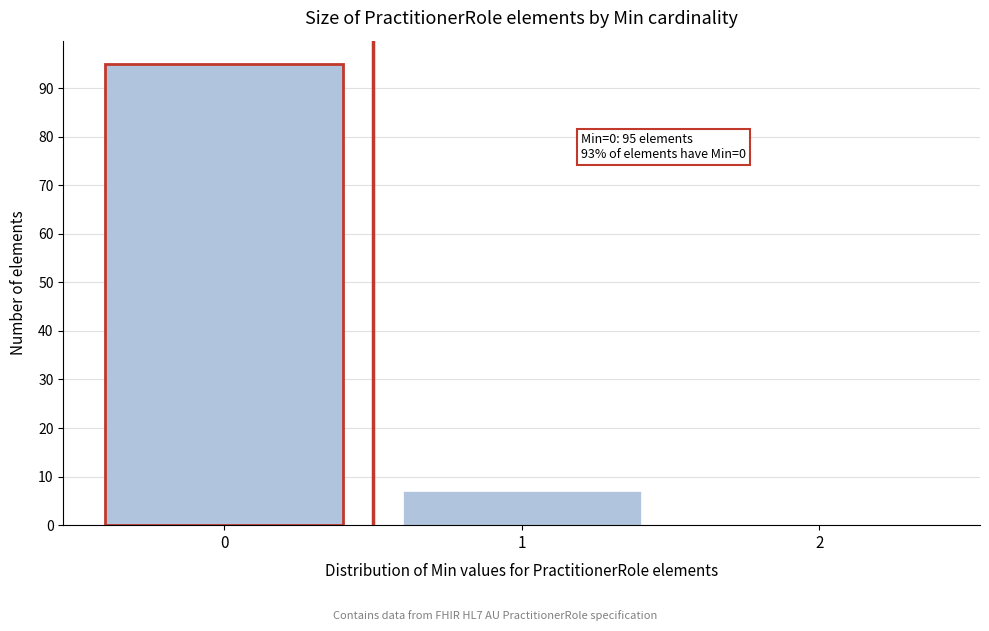

Over which range of the x-axis is the bar tallest?

-0.5 to 0.5